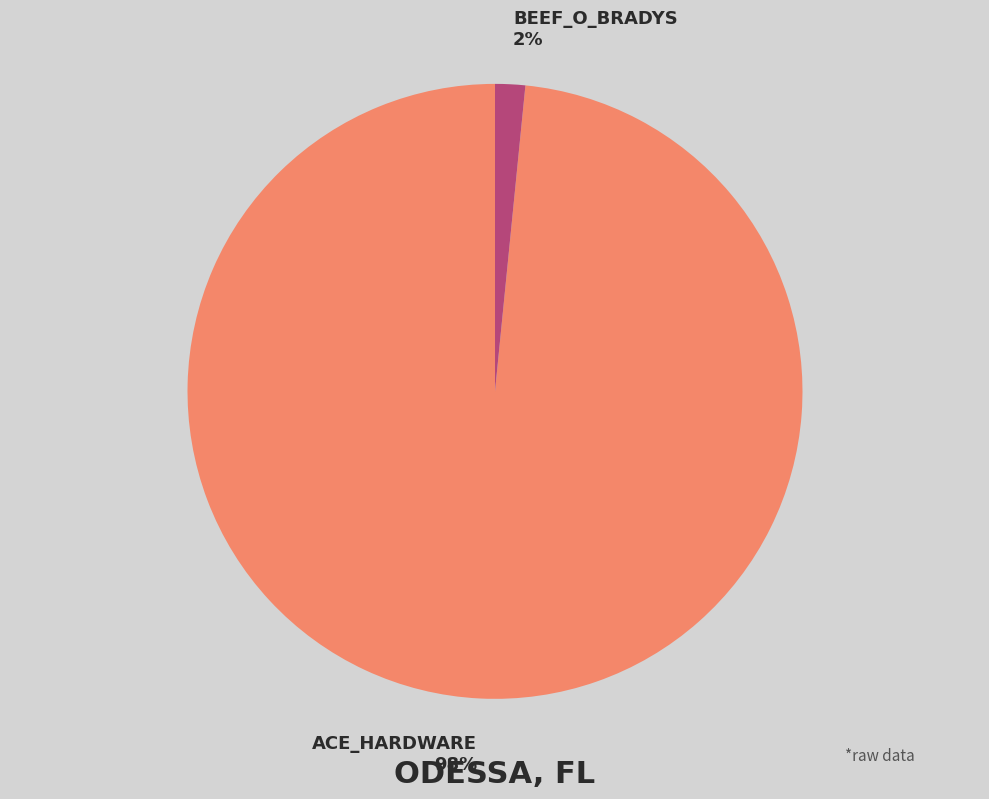

To the nearest percent, what is the average slice percentage?

50%